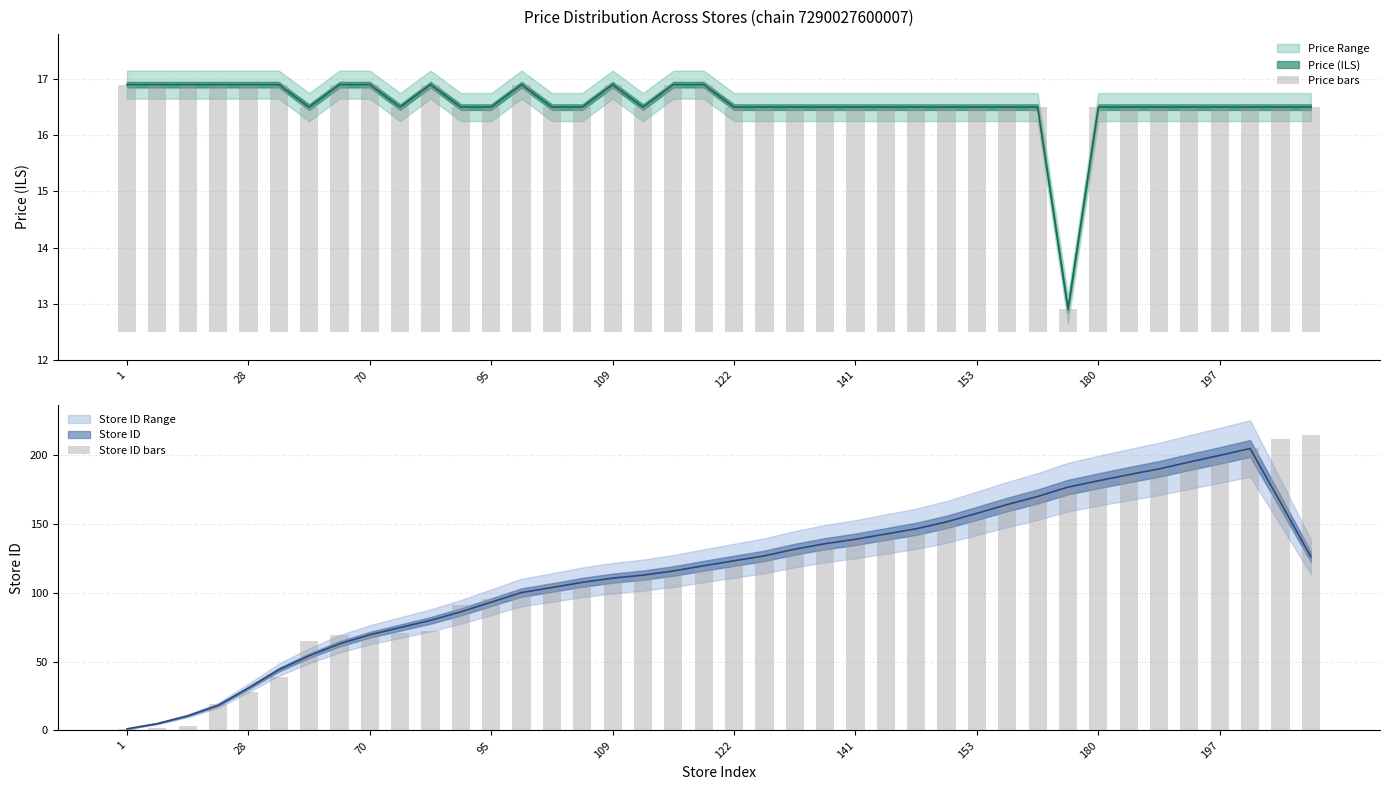

Reading left to right, transcribe all the data shown in this chart.

Price bars: 4.4	4.4	4.4	4.4	4.4	4.4	4.0	4.4	4.4	4.0	4.4	4.0	4.0	4.4	4.0	4.0	4.4	4.0	4.4	4.4	4.0	4.0	4.0	4.0	4.0	4.0	4.0	4.0	4.0	4.0	4.0	0.4	4.0	4.0	4.0	4.0	4.0	4.0	4.0	4.0
Store ID bars: 1.0	2.0	3.0	19.0	28.0	39.0	65.0	69.0	70.0	71.0	72.0	91.0	95.0	101.0	106.0	107.0	109.0	114.0	116.0	117.0	122.0	128.0	132.0	134.0	141.0	142.0	144.0	151.0	153.0	166.0	173.0	176.0	180.0	187.0	189.0	195.0	197.0	205.0	211.0	214.0